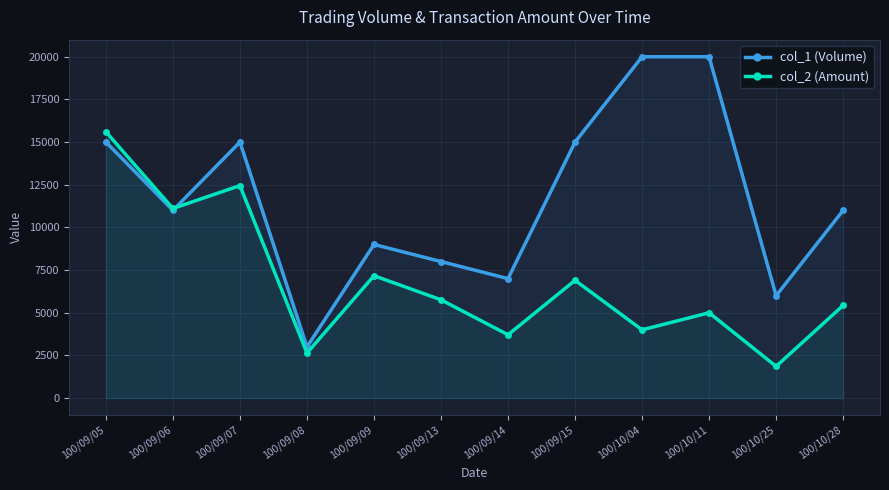

At how many categories does at least one series exceed 6840?

10